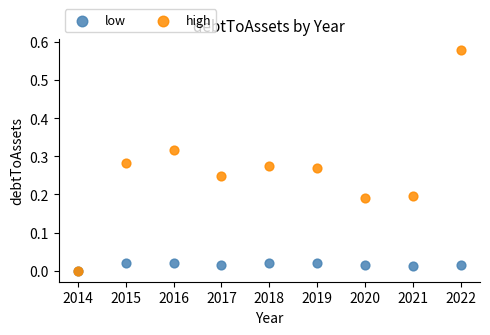

Which series has the largest Y range (max minus min)?

high